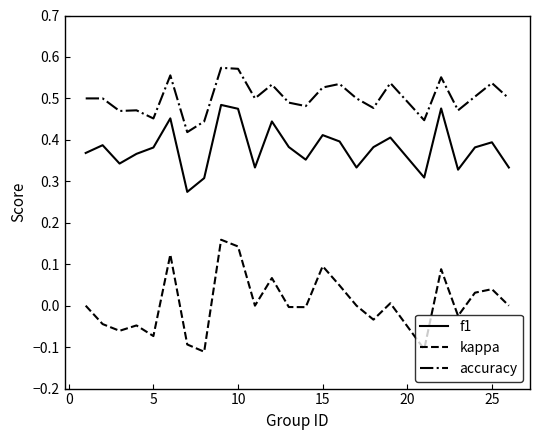

What are all the series names shown in the legend?

f1, kappa, accuracy